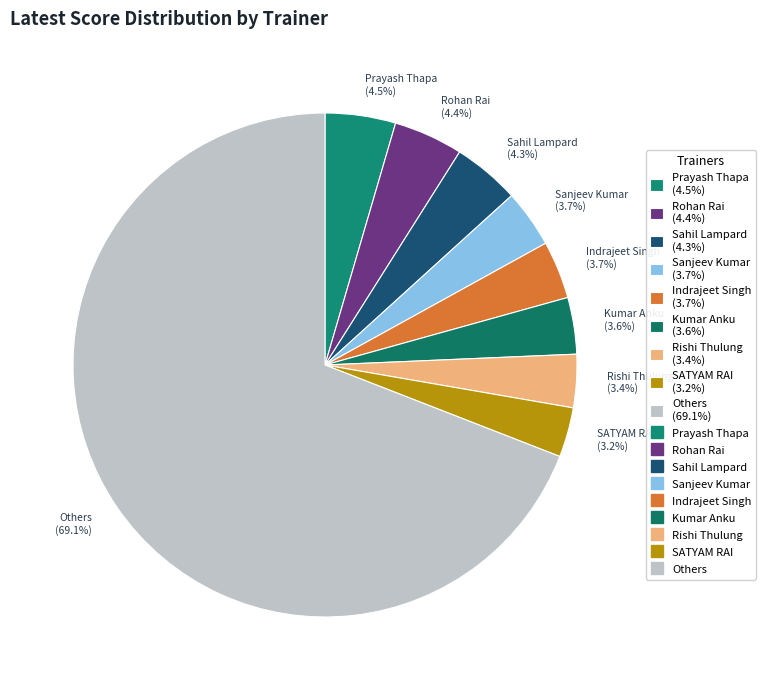

Which category has the biggest portion of the pie?

Others (69.1%)